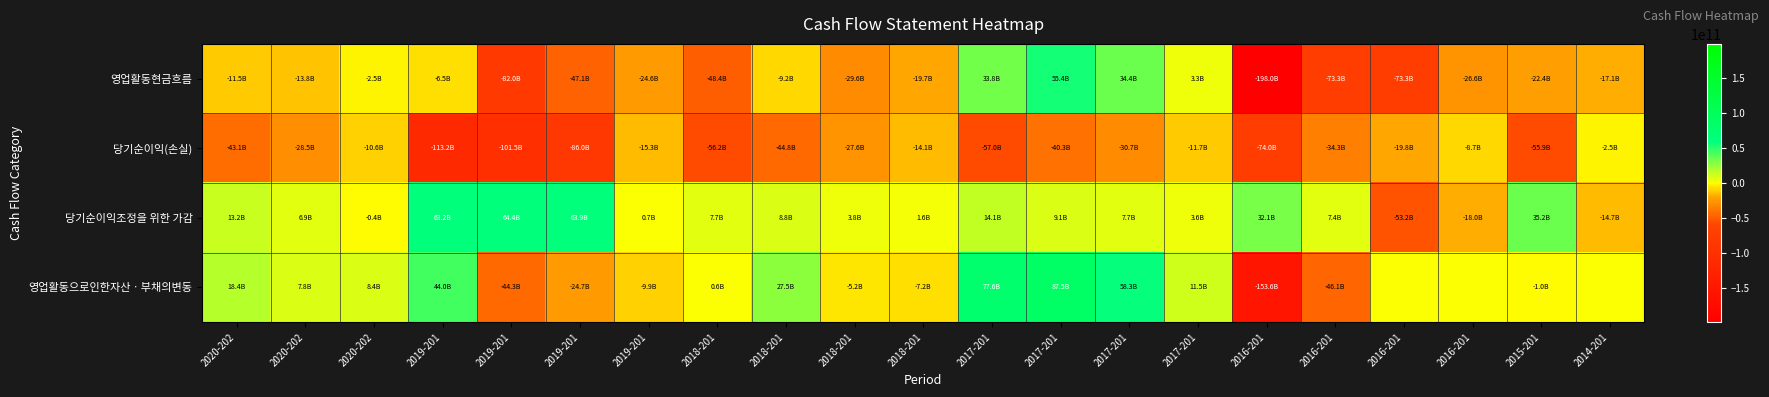

How many categories are shown in the chart?

21